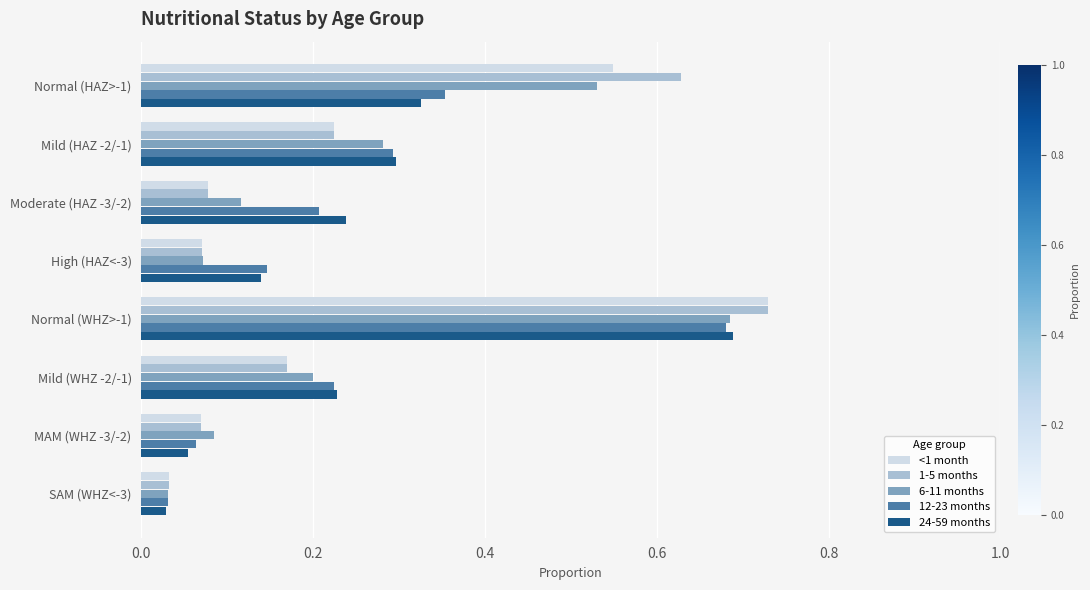

Is the value of 1-5 months at Mild (HAZ -2/-1) greater than the value of 24-59 months at Normal (WHZ>-1)?

No